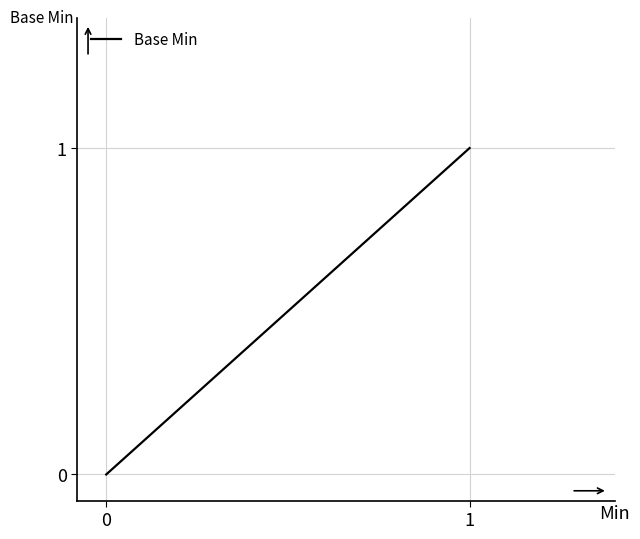

How many values are between 0 and 1?

20